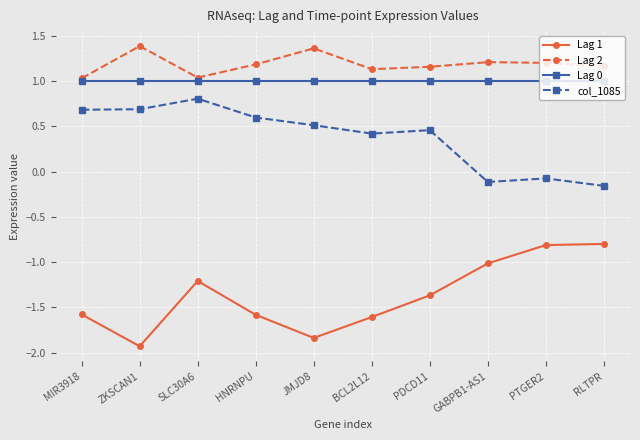

Between ZKSCAN1 and PTGER2, which series saw the biggest shift?

Lag 1